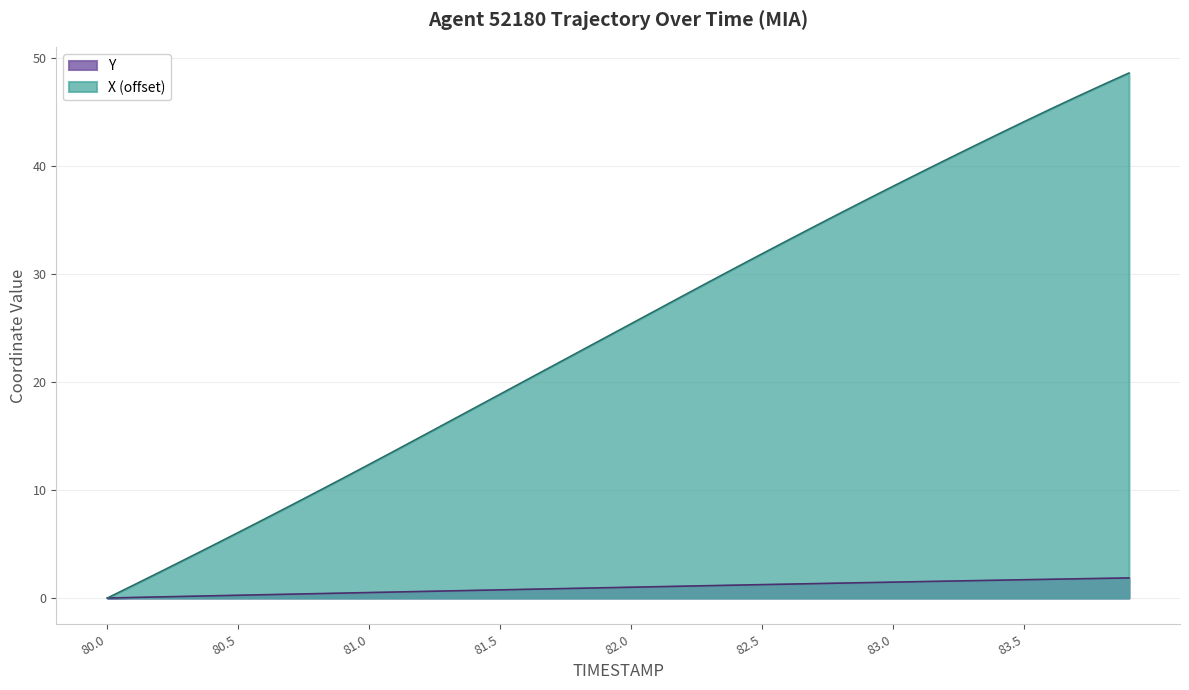

The TIMESTAMP series shows 21.5 at 81.7. True or false?

True